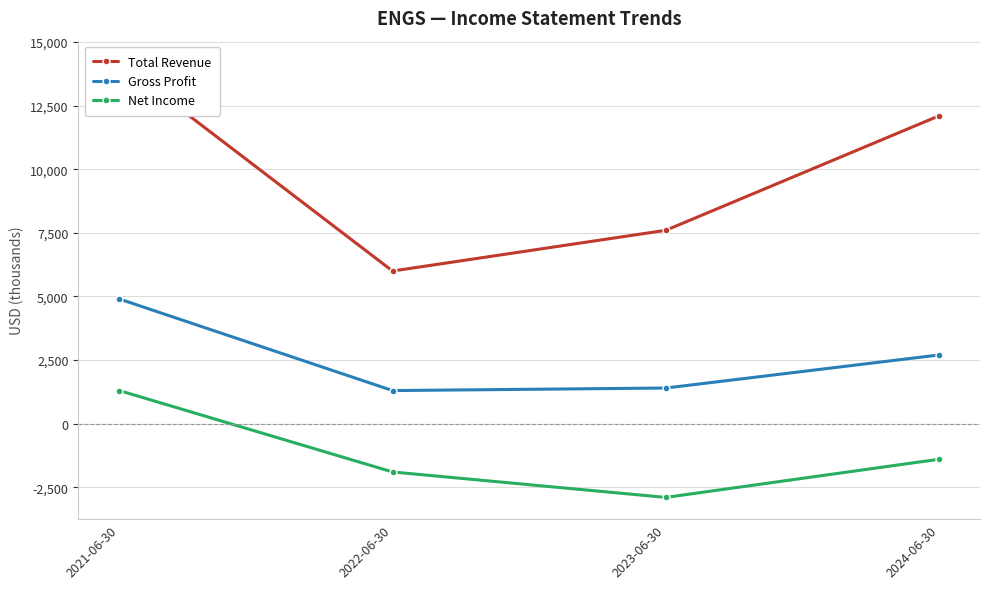

Does the chart have visible grid lines?

Yes